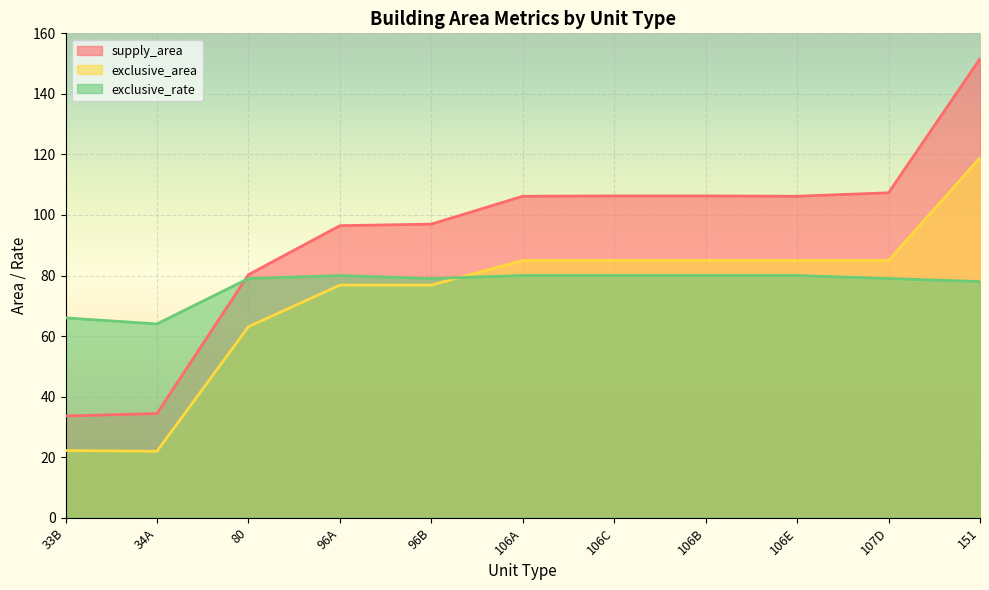

At which category does exclusive_rate reach its first local valley?

34A